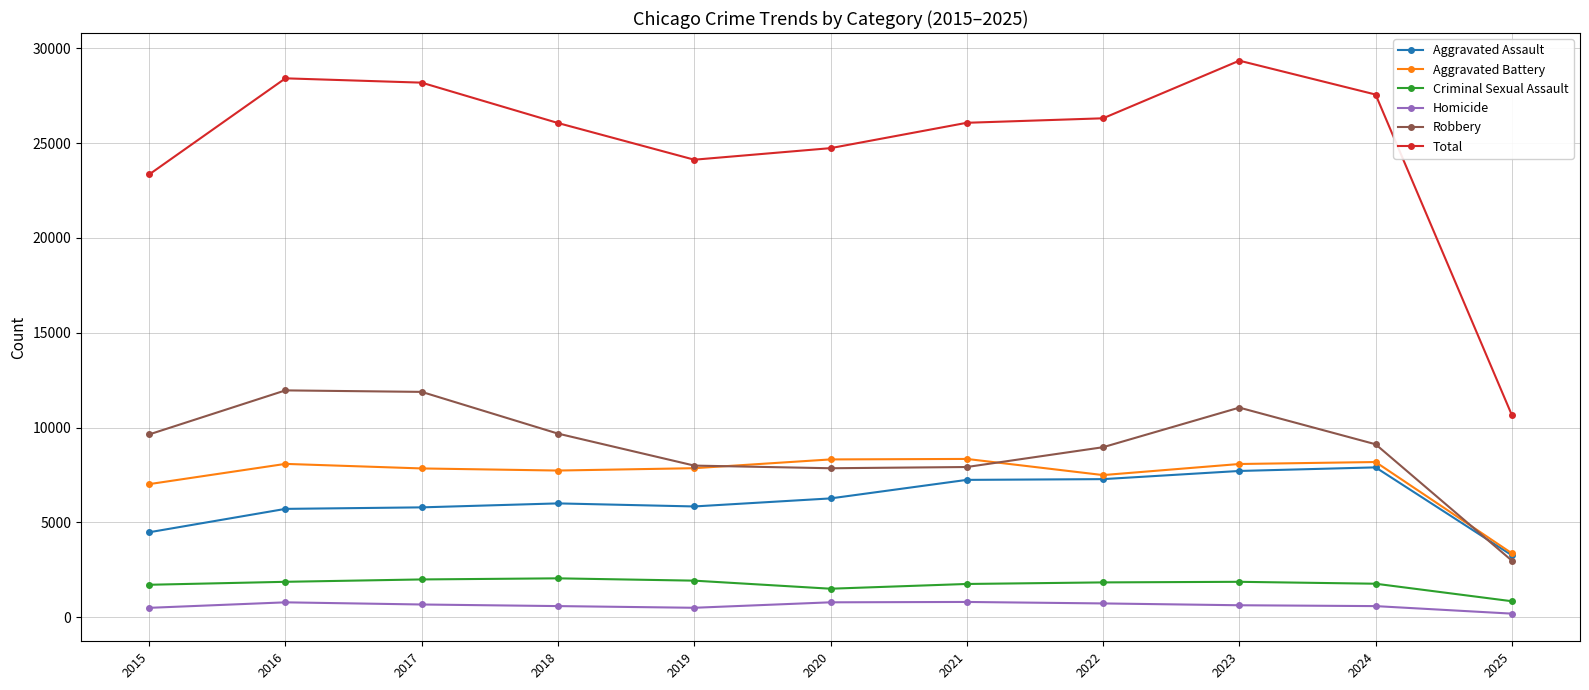

What is the value of the Total point at the 3rd from the left?

28184